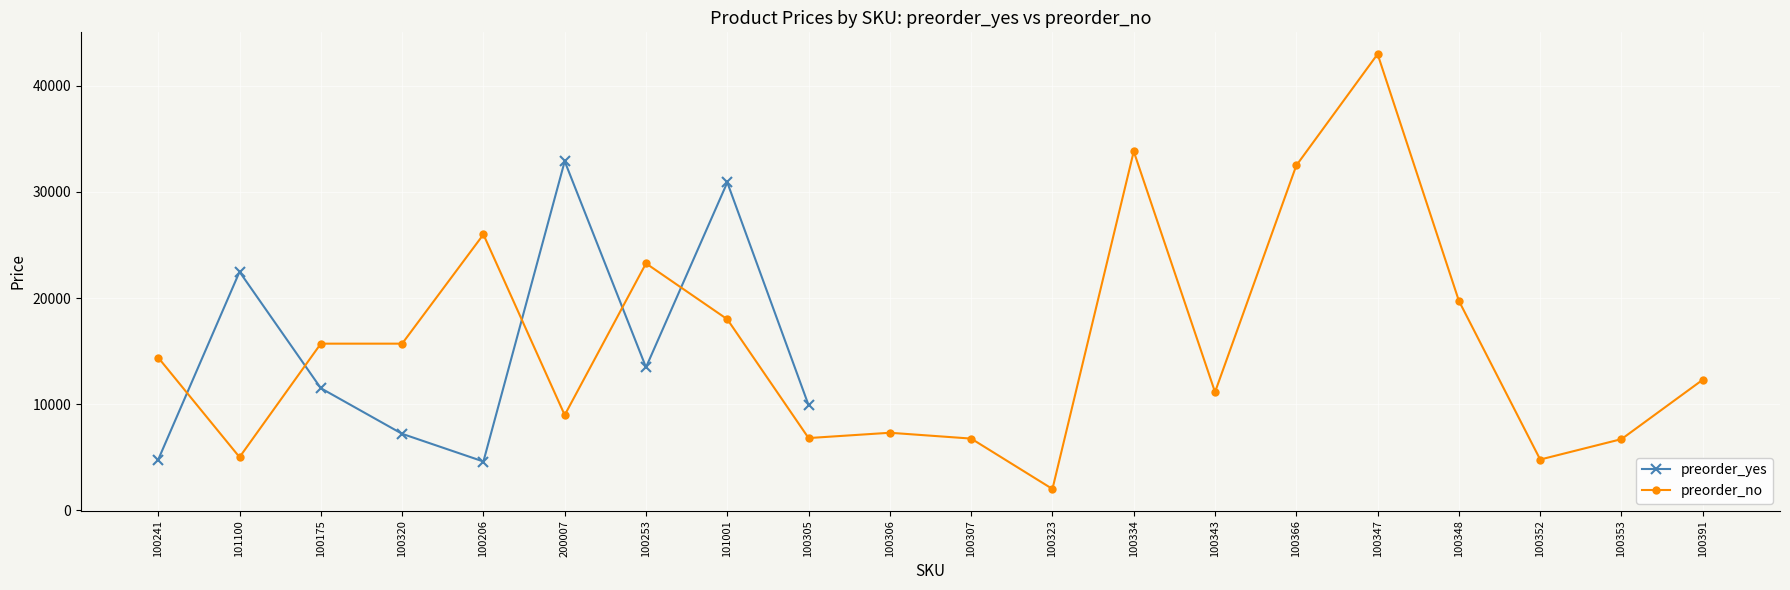

What is the value of the preorder_yes point at the 1st from the left?

4772